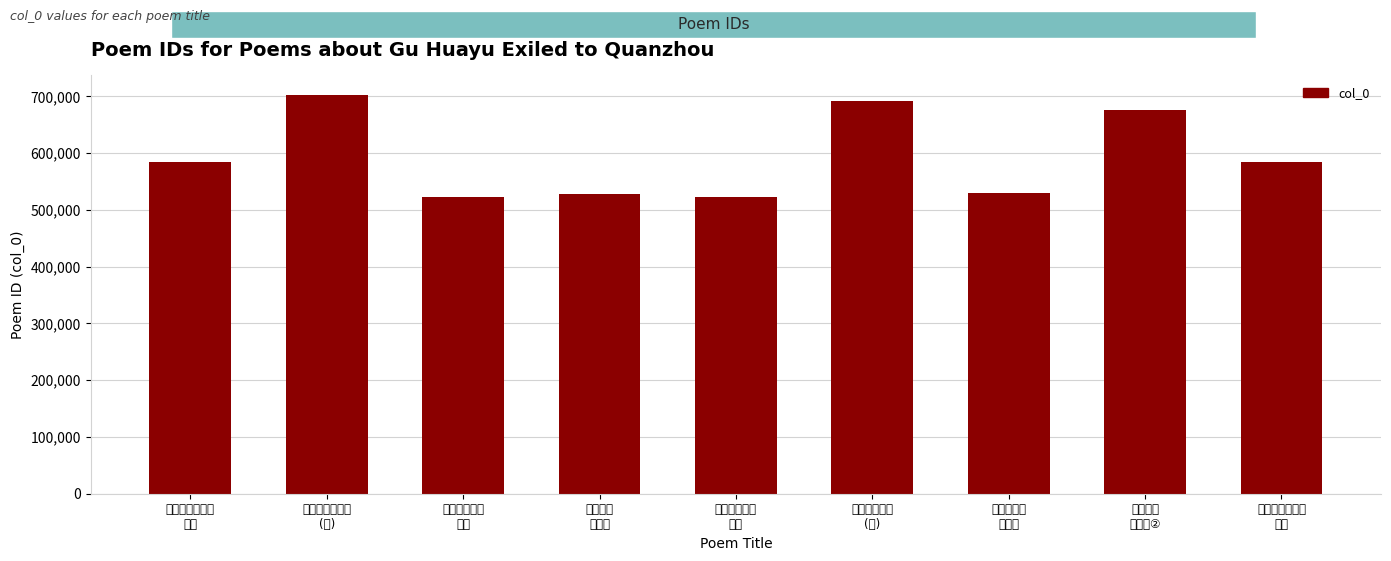

What is the average value?

593457